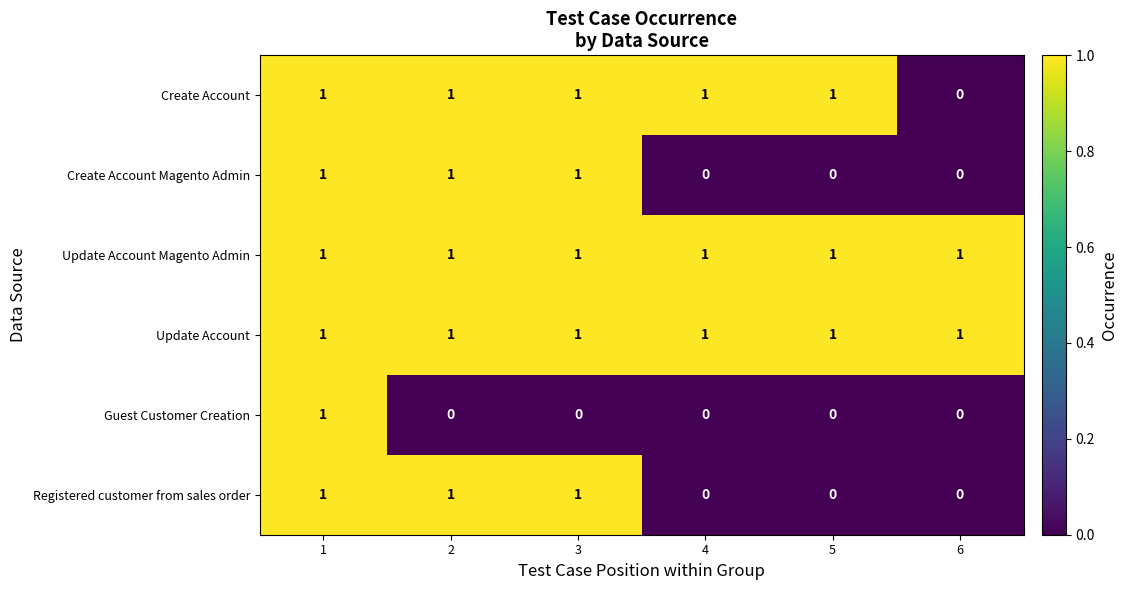

How many Create Account Magento Admin values are between 0 and 1?

6